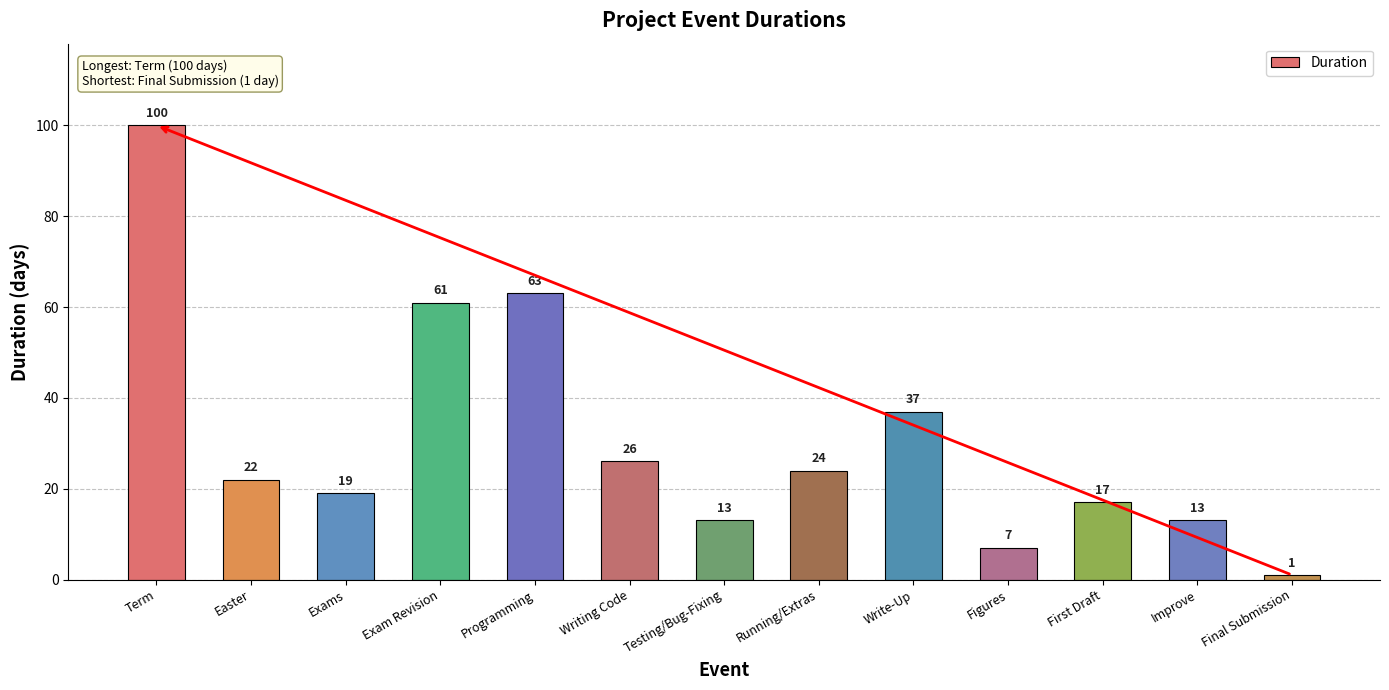

What is the difference between the maximum and minimum values?

99